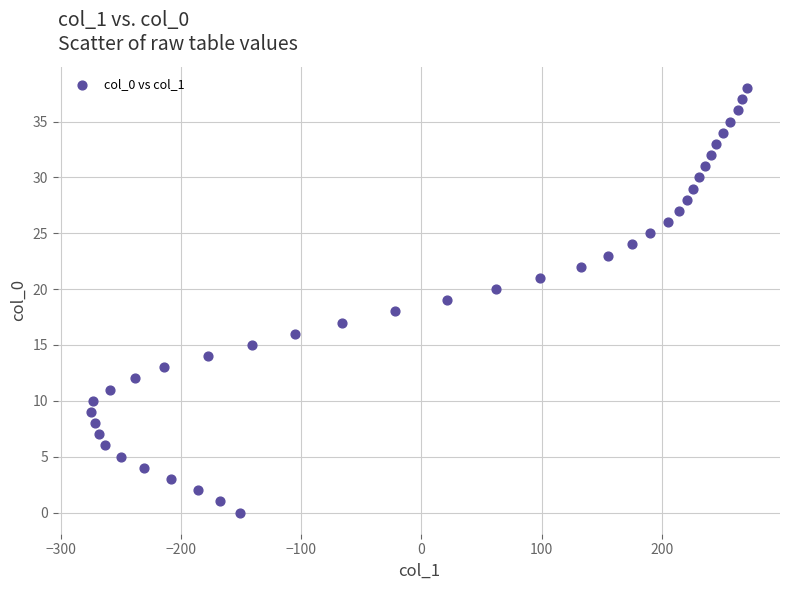

What is the range of Y values (max minus min)?

38